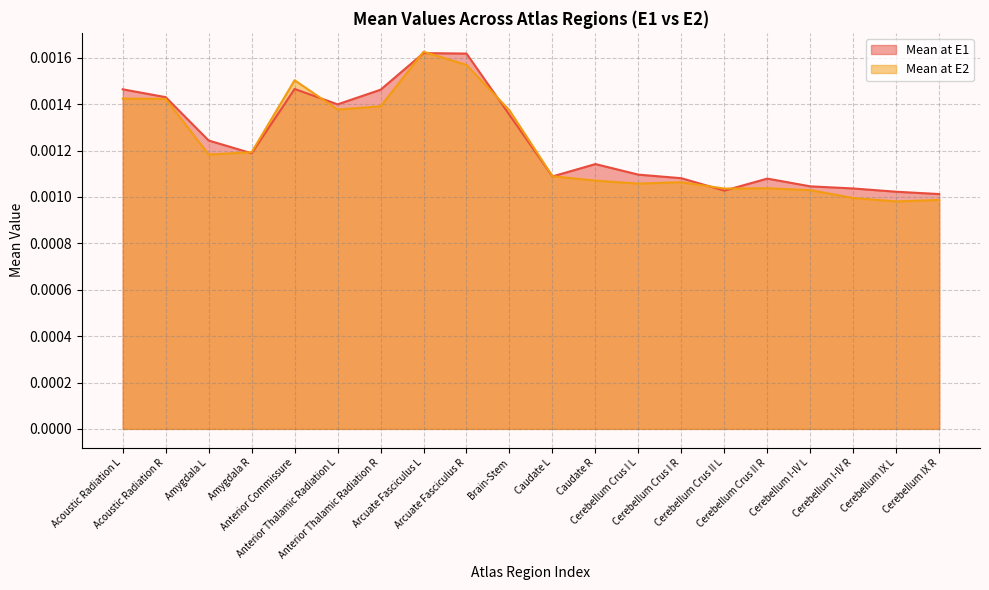

Does the chart display data point markers on the line(s)?

No